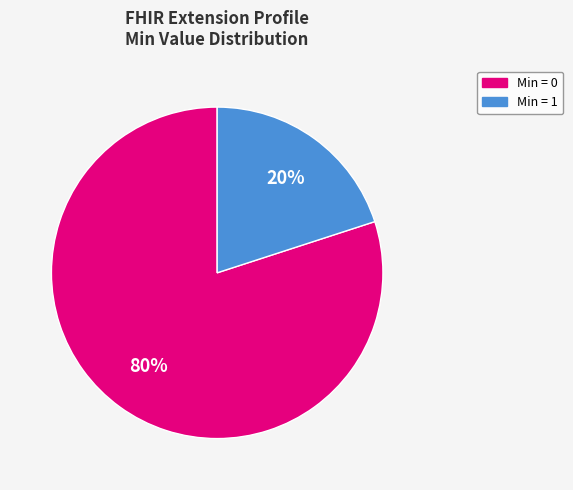

Is there any slice that represents more than half of the pie?

Yes